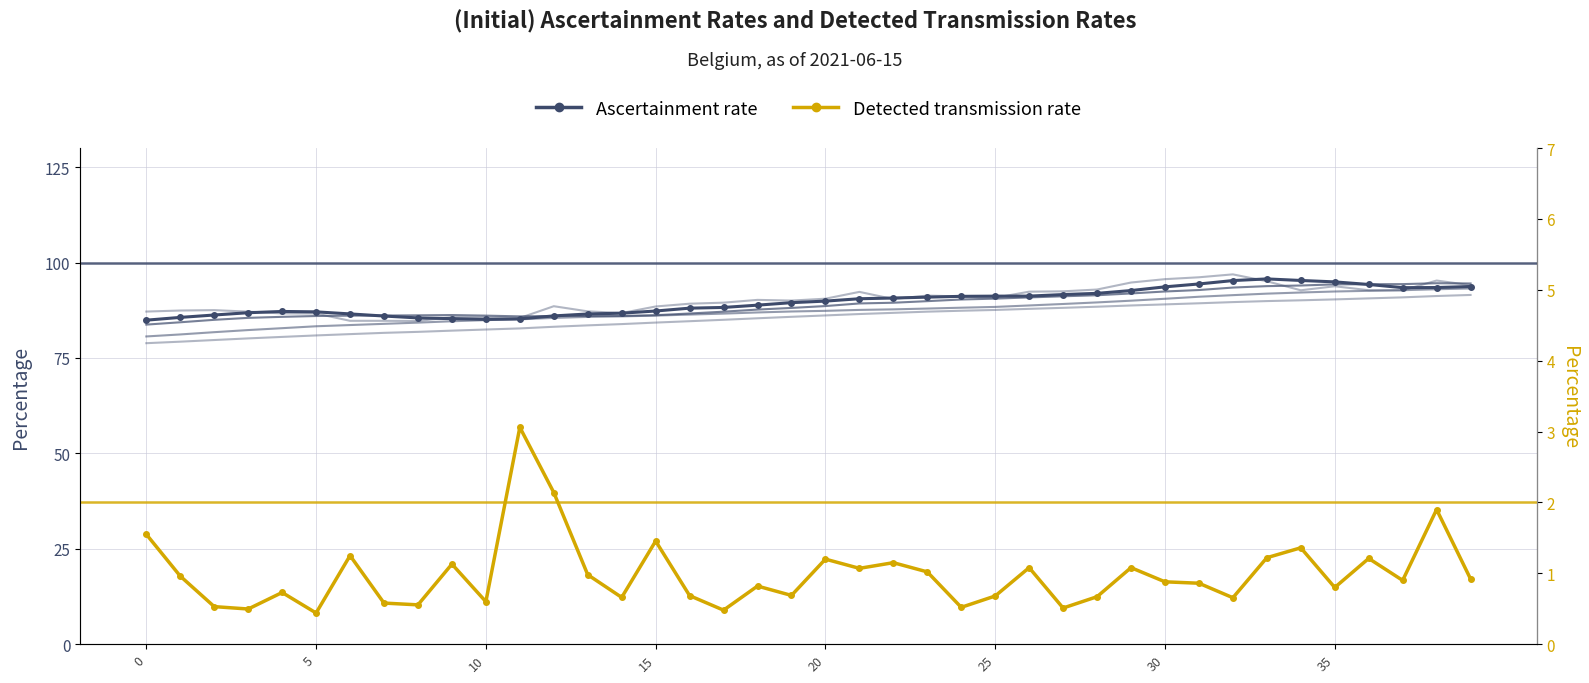

What are all the series names shown in the legend?

Ascertainment rate, Detected transmission rate